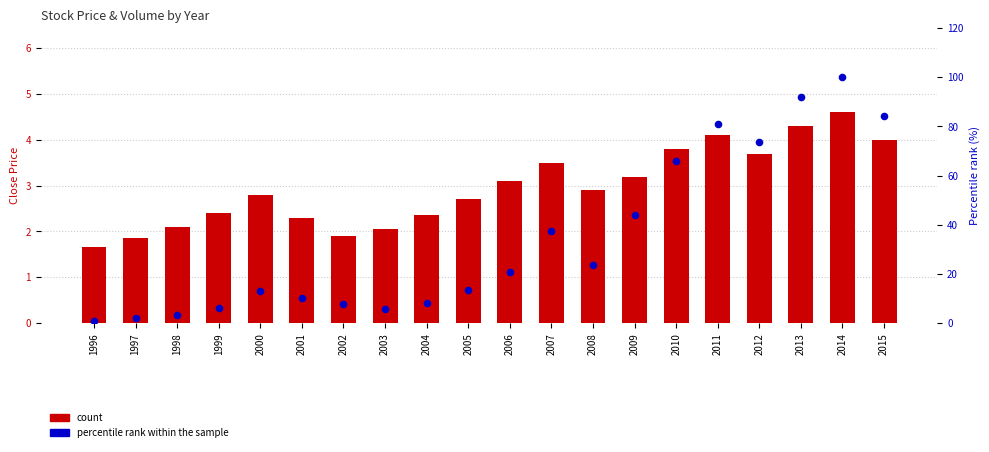

Is the value of percentile rank within the sample at 2013 greater than the value of count at 2011?

Yes